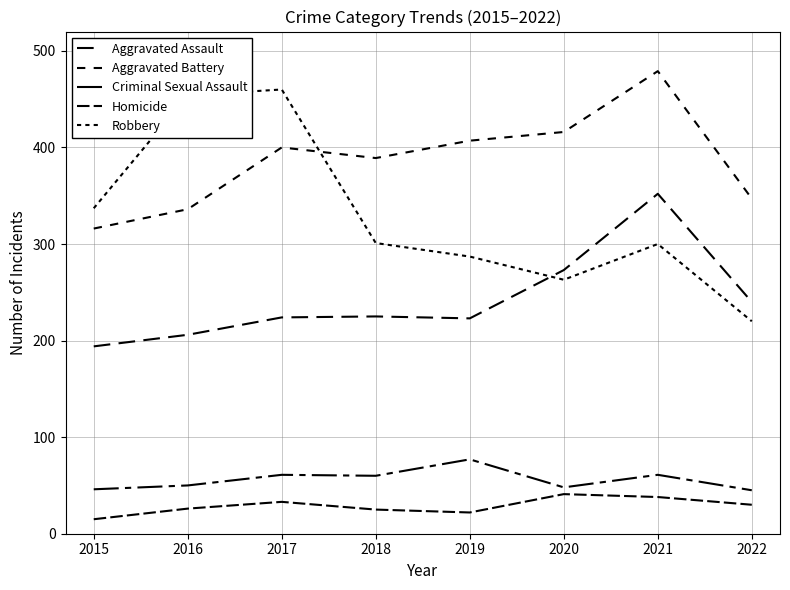

Which category has the highest value in the Homicide series?

2020